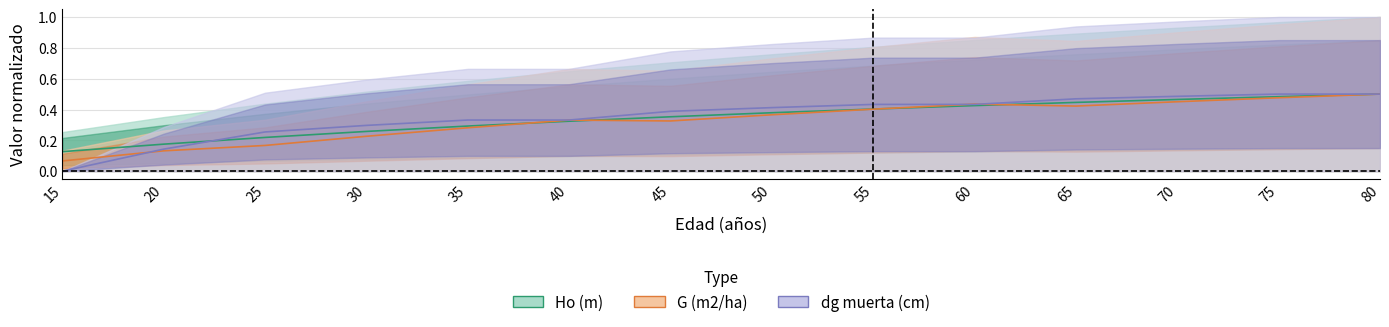

Reading left to right, list all the values displayed in this chart.

Ho (m): 0.1	0.2	0.2	0.3	0.3	0.3	0.4	0.4	0.4	0.4	0.4	0.5	0.5	0.5
G (m2/ha): 0.1	0.1	0.2	0.2	0.3	0.3	0.3	0.4	0.4	0.4	0.4	0.5	0.5	0.5
dg_dead (cm): 0.0	0.1	0.3	0.3	0.3	0.3	0.4	0.4	0.4	0.4	0.5	0.5	0.5	0.5